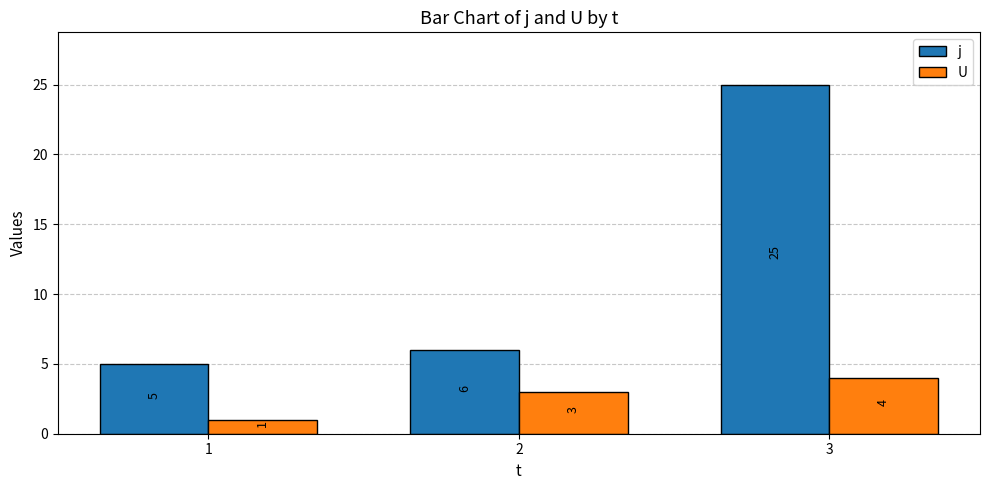

Reading left to right, transcribe all the data shown in this chart.

j: 5	6	25
U: 1	3	4